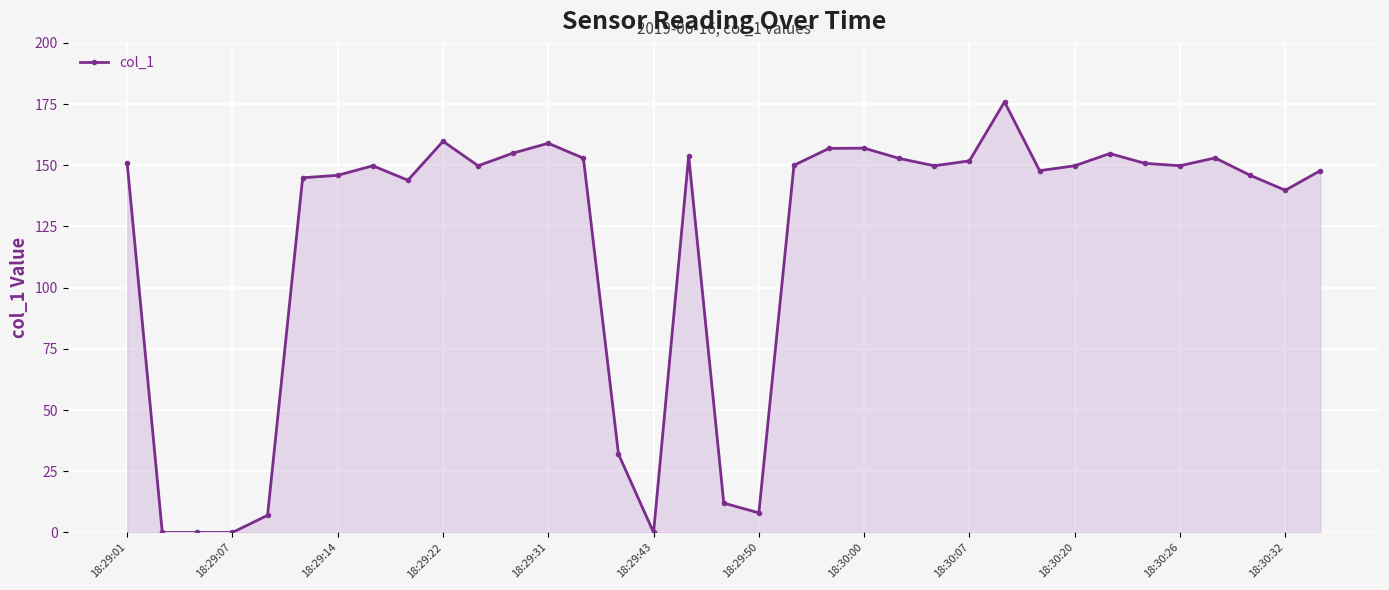

Count the number of categories in the chart.

35